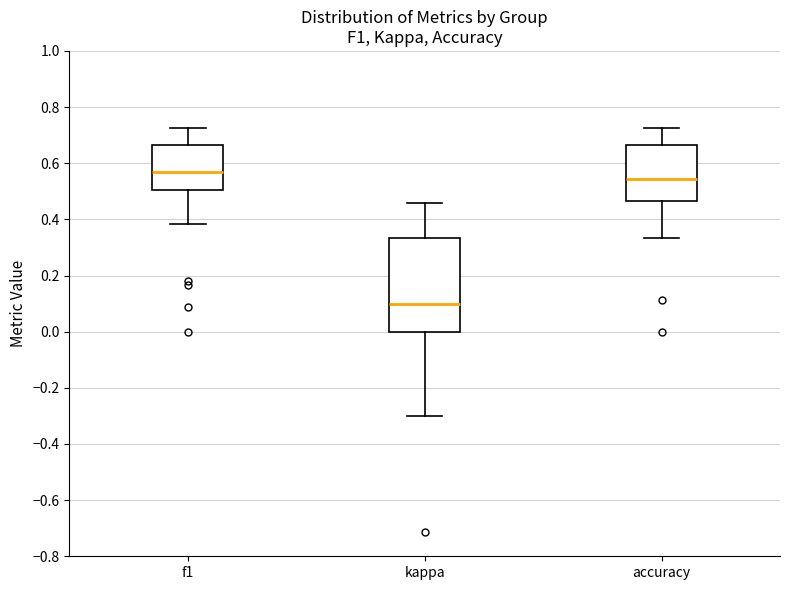

Reading left to right, transcribe this box plot: for each box, give where its median line is, the range the box spans, and where its two whiskers end, as read against the y-axis. The values are not printed on the chart, so give them approximately, as read against the axis.

f1: median 0.56, box 0.50 to 0.66, whiskers 0.38 to 0.72
kappa: median 0.10, box 0.00 to 0.34, whiskers -0.30 to 0.46
accuracy: median 0.54, box 0.46 to 0.66, whiskers 0.34 to 0.72